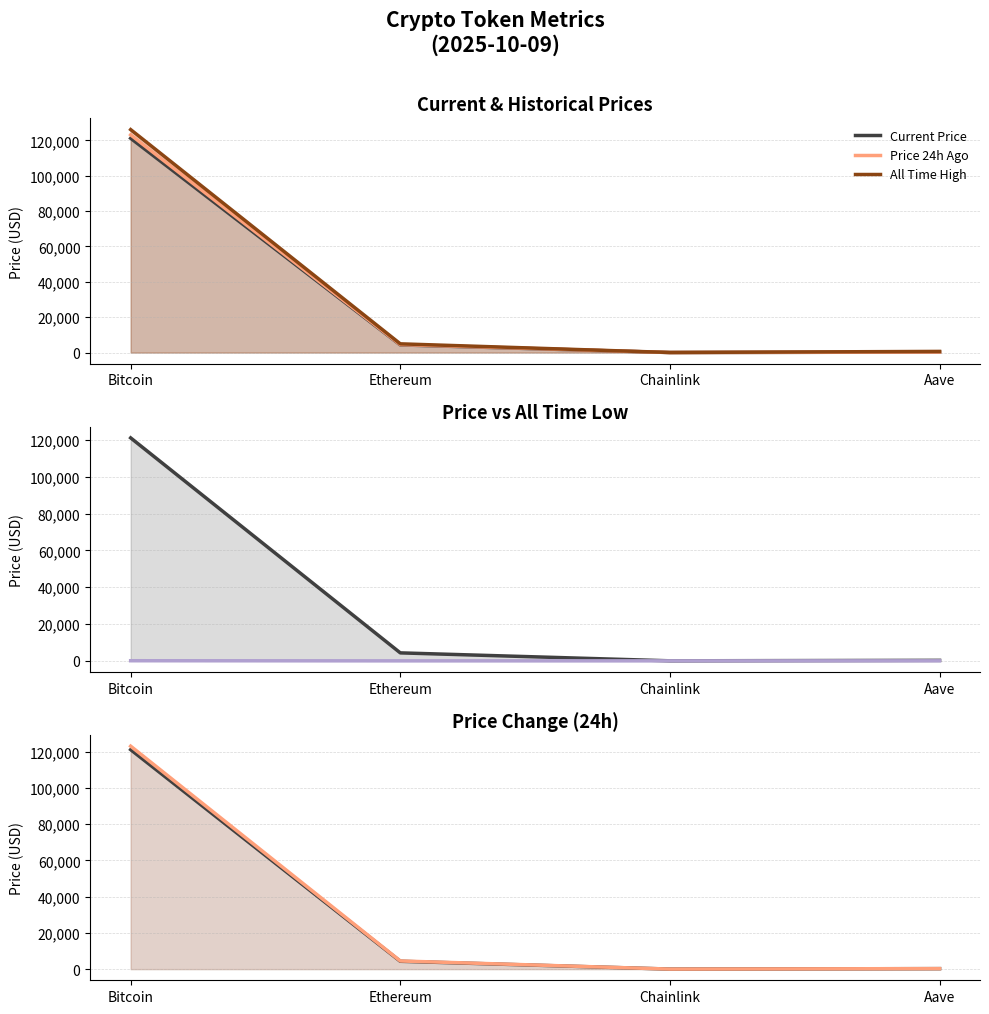

Reading left to right, list all the values displayed in this chart.

Current Price: 121178.0	4338.4	21.8	272.1
Price 24h Ago: 123111.0	4505.8	22.4	284.5
All Time High: 126080.0	4946.1	52.7	661.7
All Time Low: 67.8	0.4	0.1	26.0